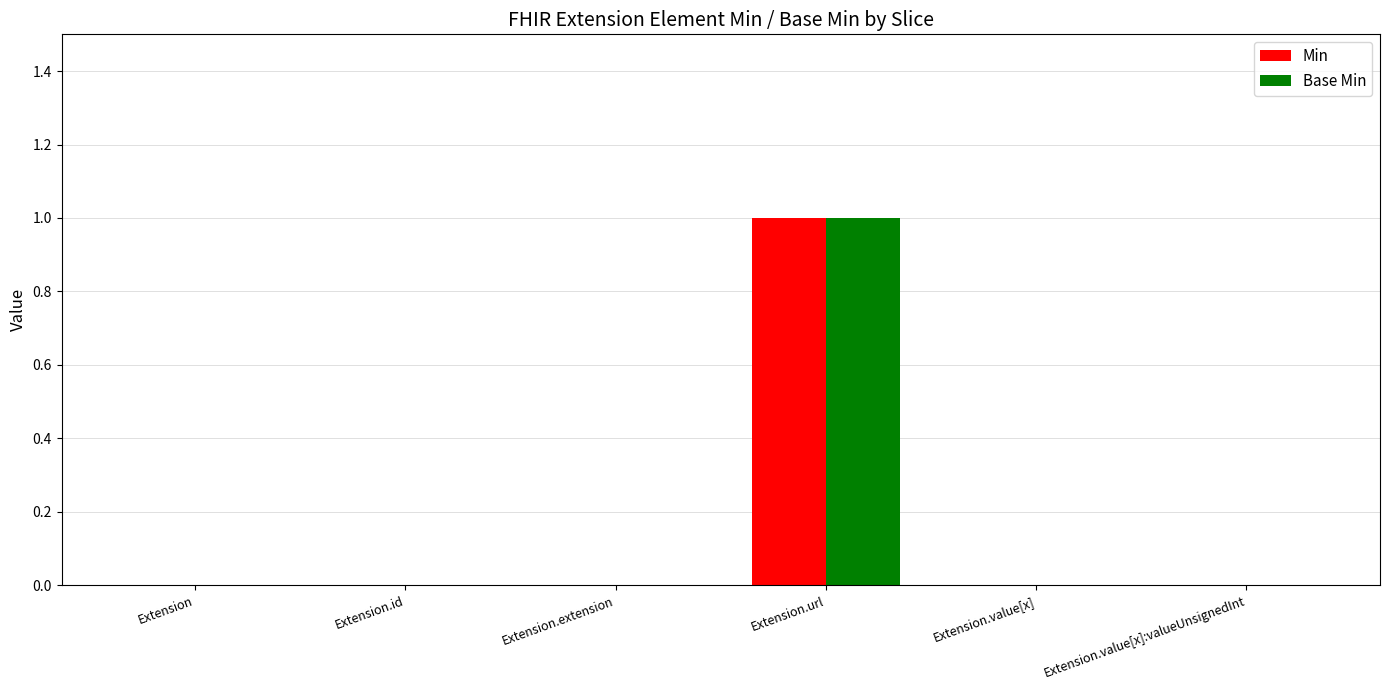

Which category has the highest value across all series?

Extension.url